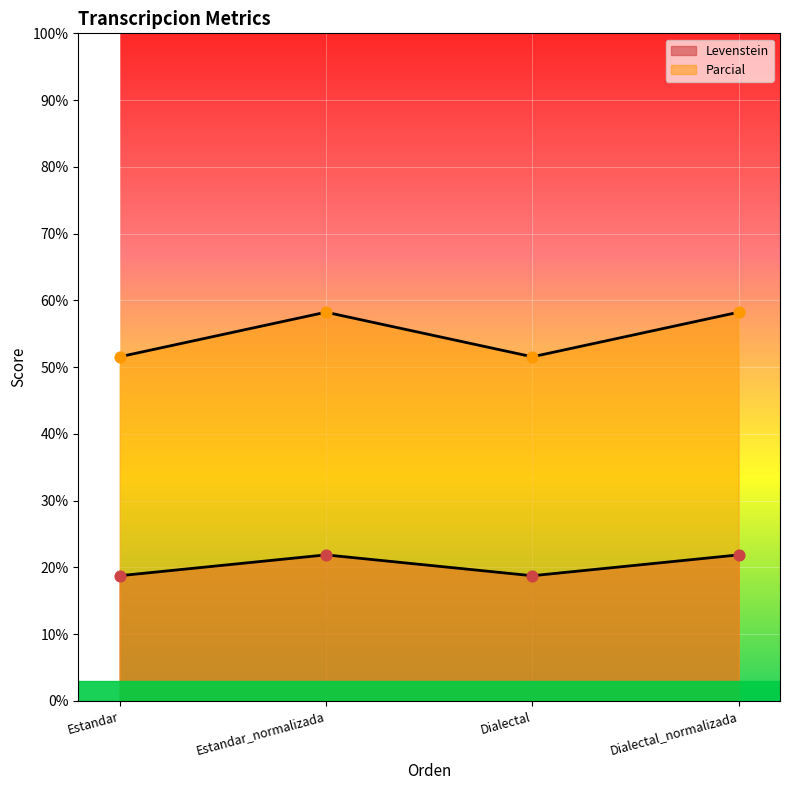

At which category is the sum across all series the highest?

Estandar_normalizada